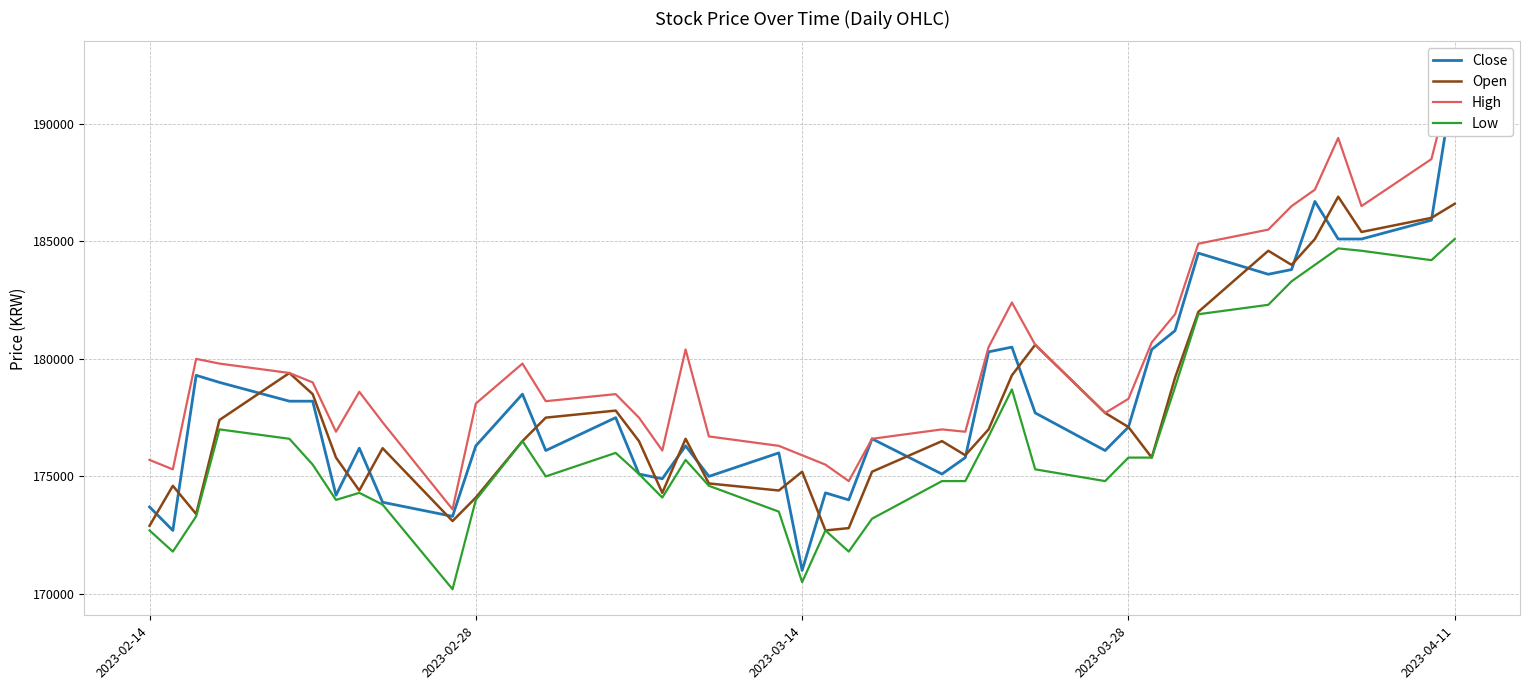

What is the minimum value for Open?

172700